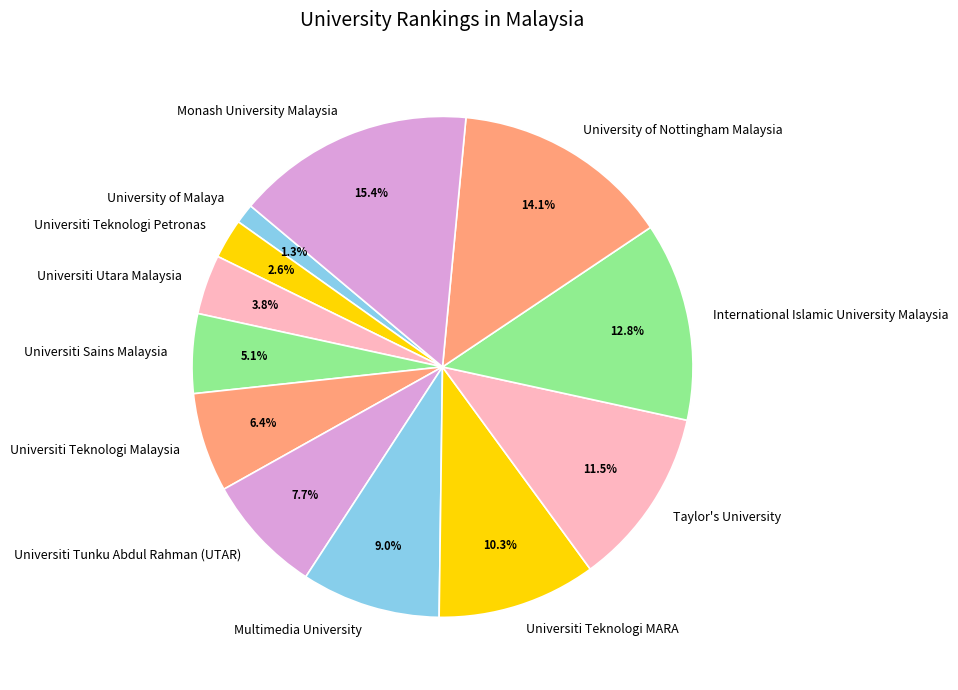

What is the ratio of the value at Universiti Sains Malaysia to the value at Taylor's University?

0.4